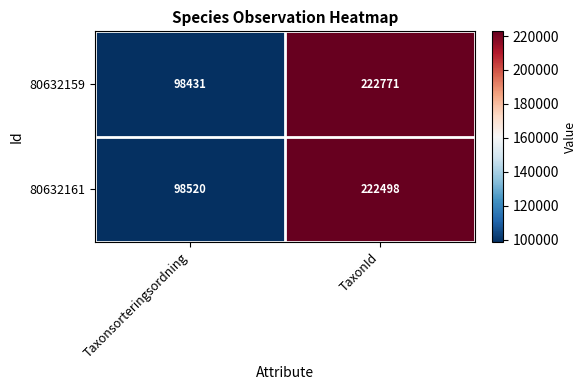

What is the difference between the 80632161 values at TaxonId and Taxonsorteringsordning?

123978